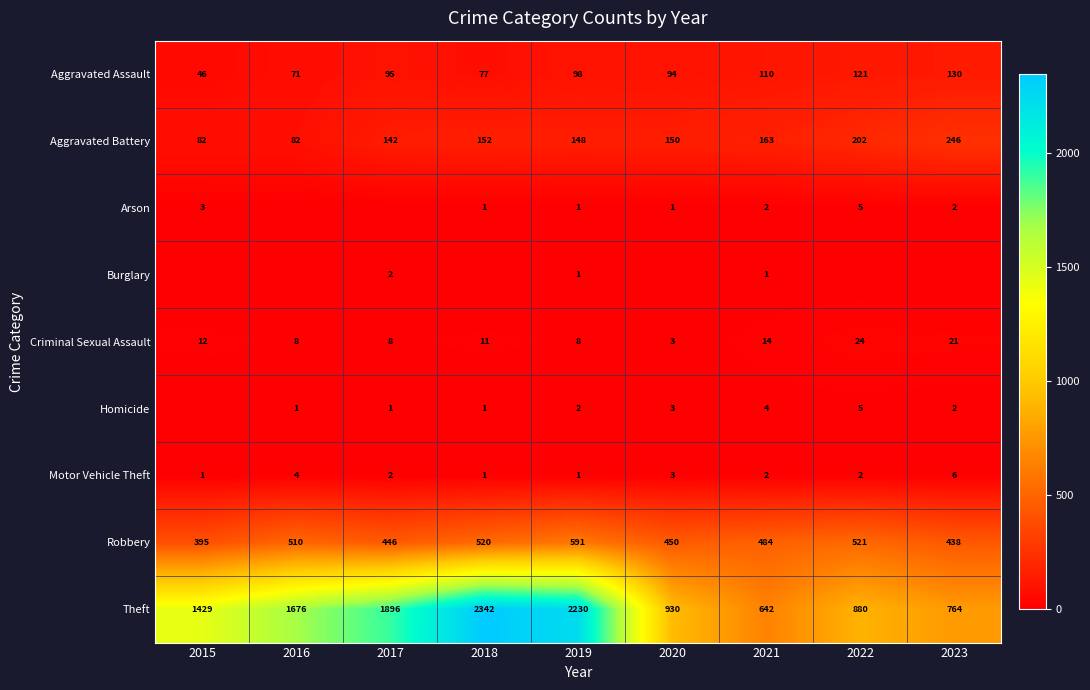

What is the spread (max minus min) of values at 2016?

1676